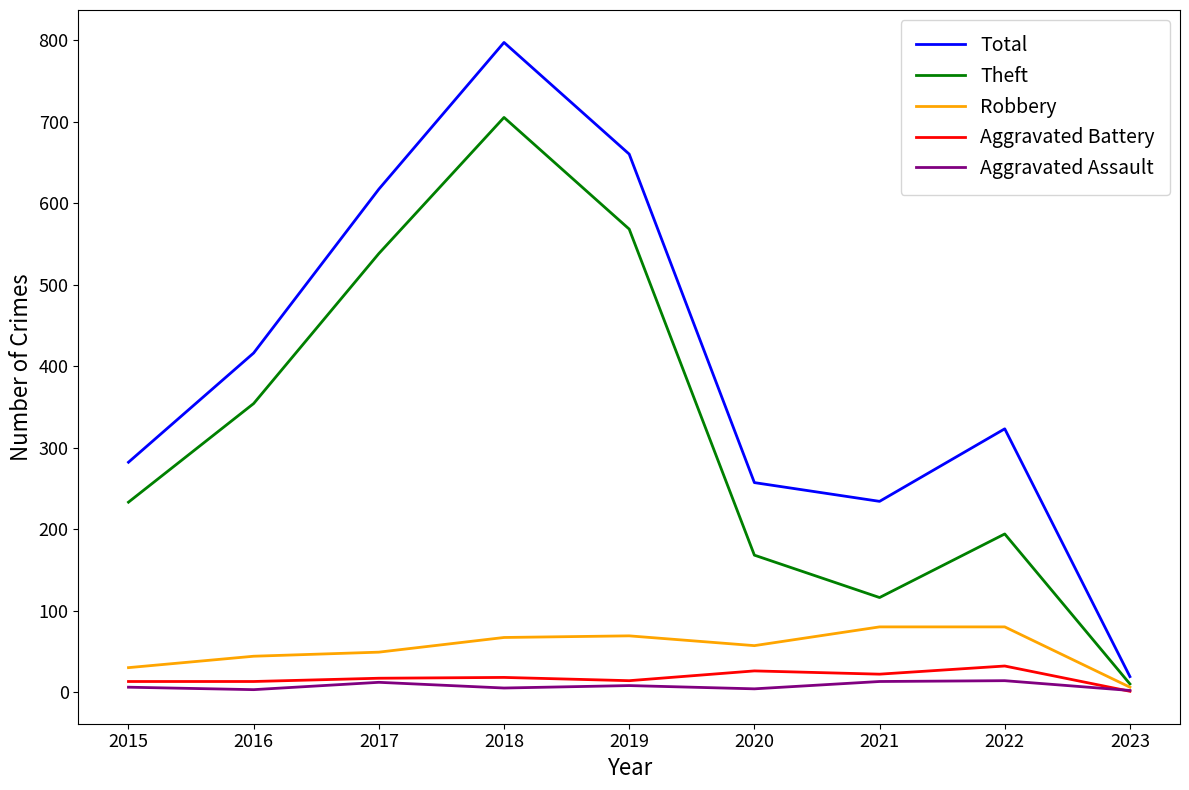

Between 2015 and 2019, which series saw the biggest shift?

Total